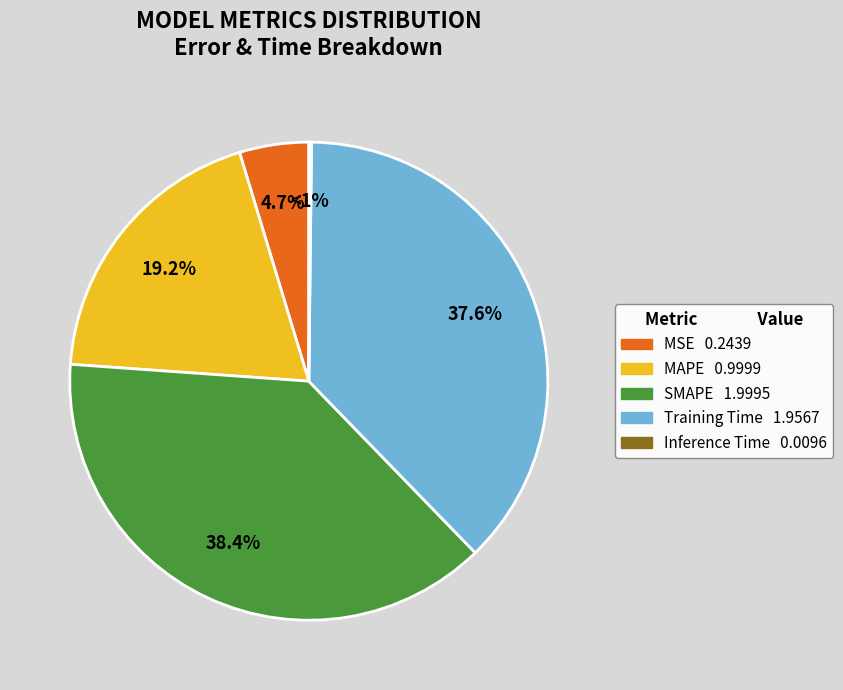

Which slice is the smallest?

Inference Time